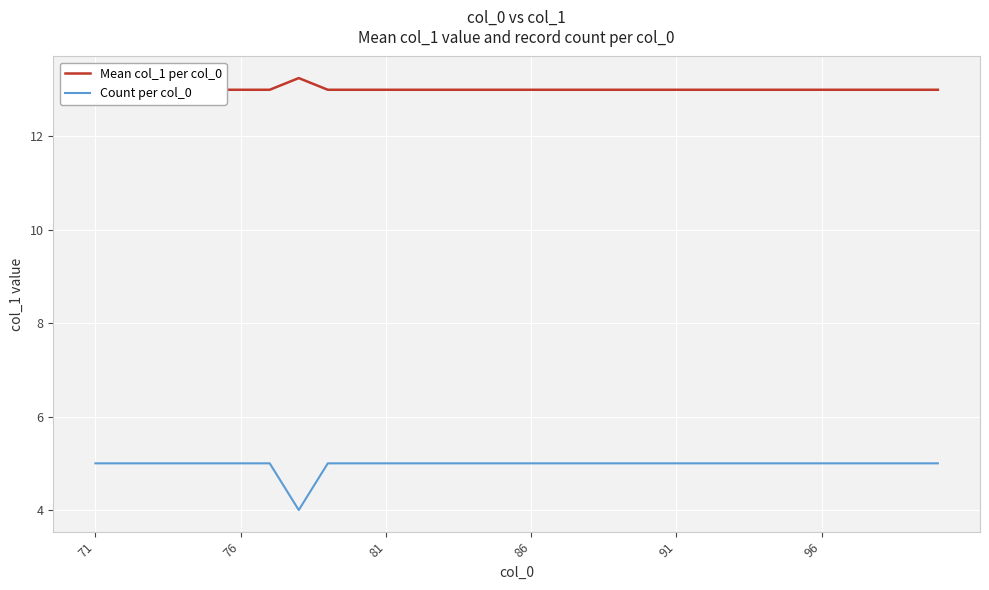

At which category is the sum across all series the highest?

71